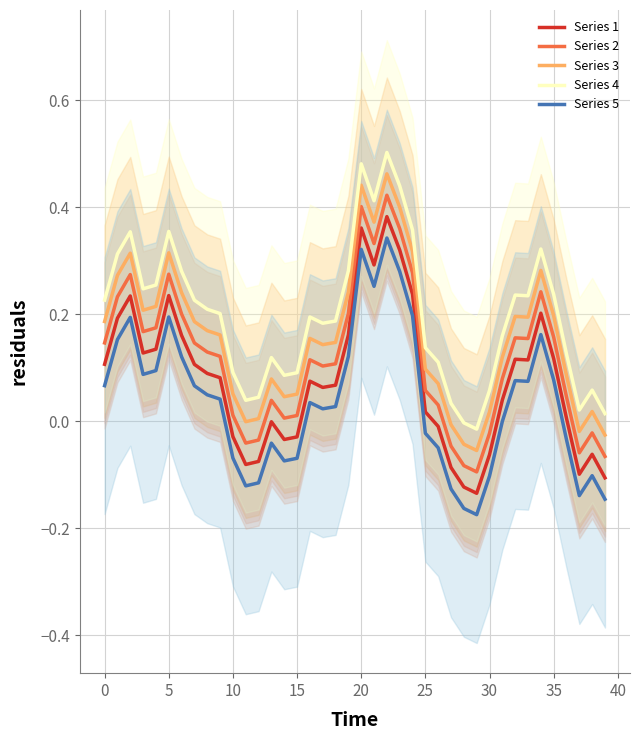

True or false: Series 4 and Series 1 cross at least once.

False